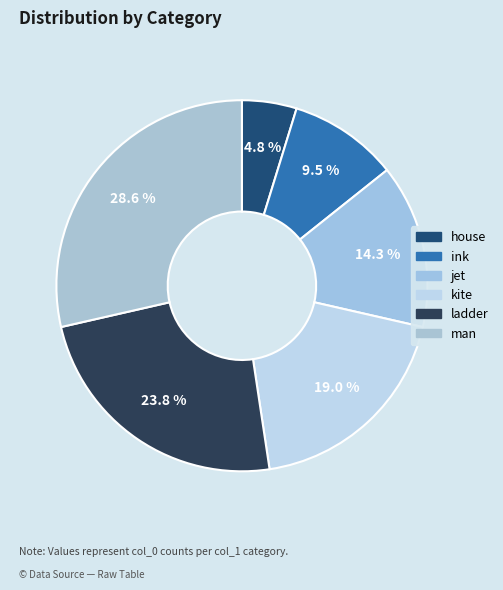

Rank the categories by value from lowest to highest.

house, ink, jet, kite, ladder, man